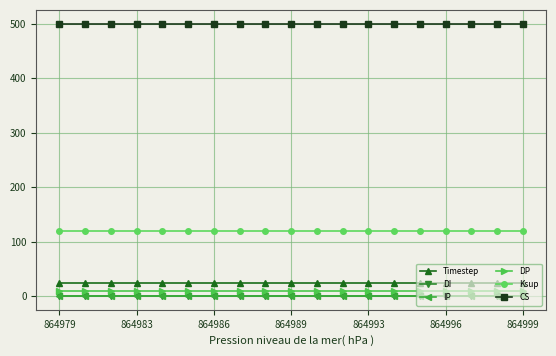

Is this an area chart (filled region under the line)?

No